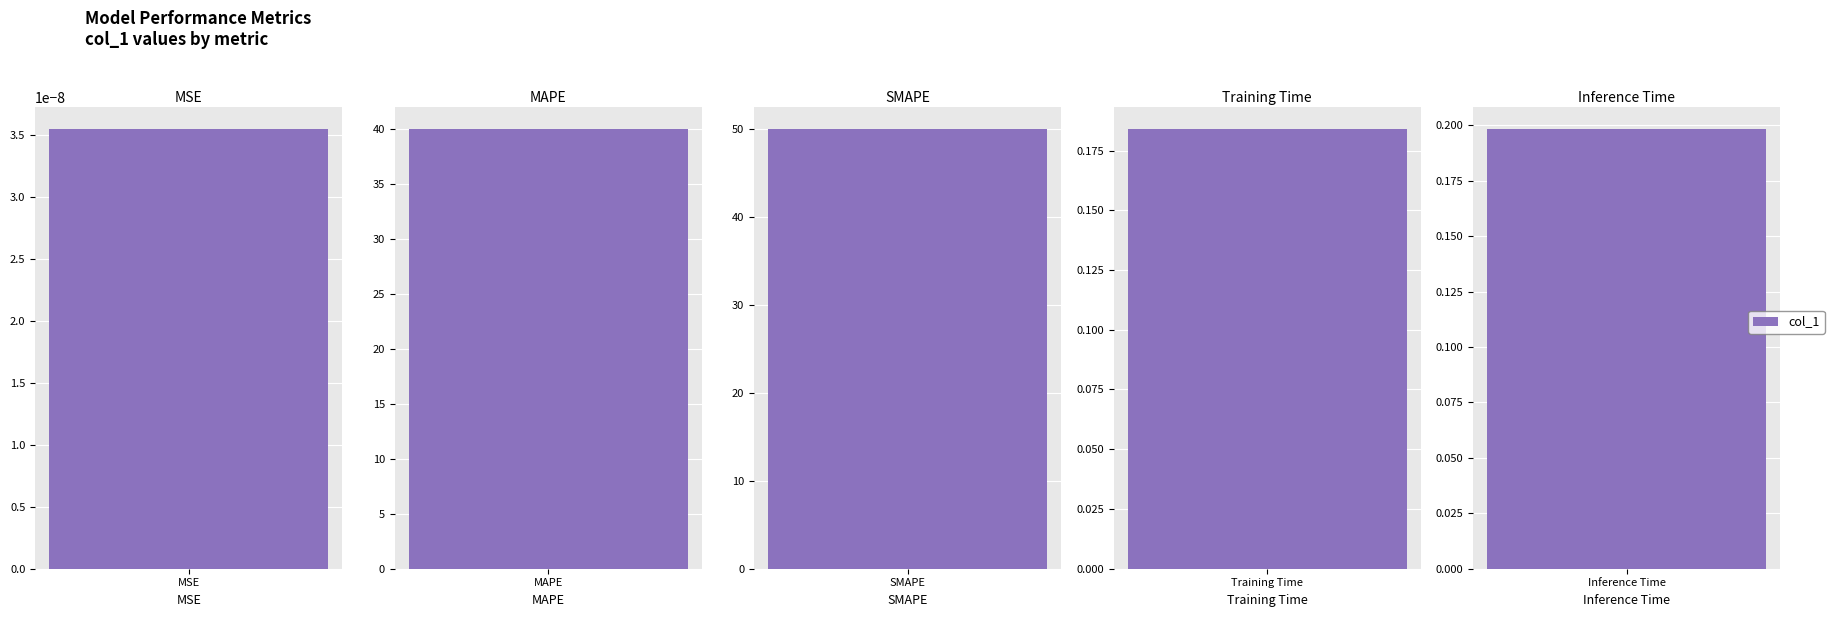

What is the greatest value displayed?

50.0